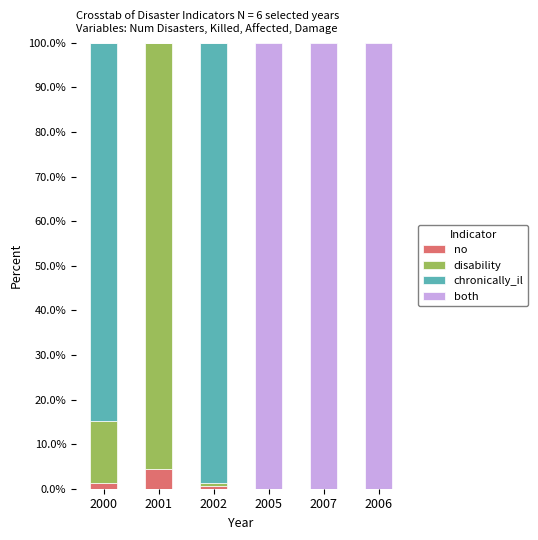

What is the sum of all no values?

6.4